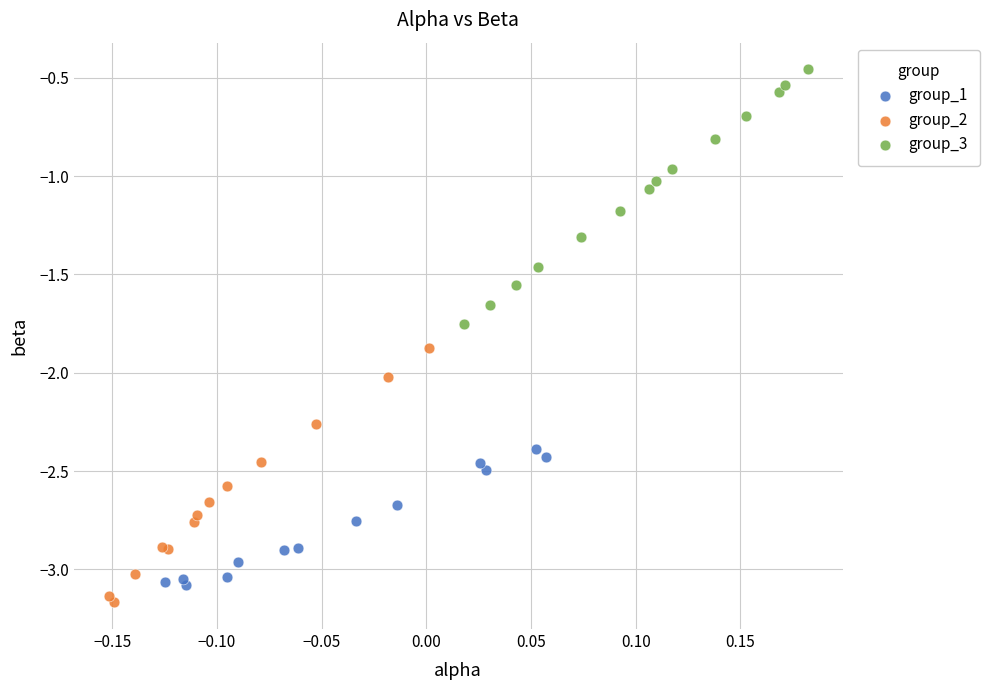

What are all the series names shown in the legend?

group_1, group_2, group_3